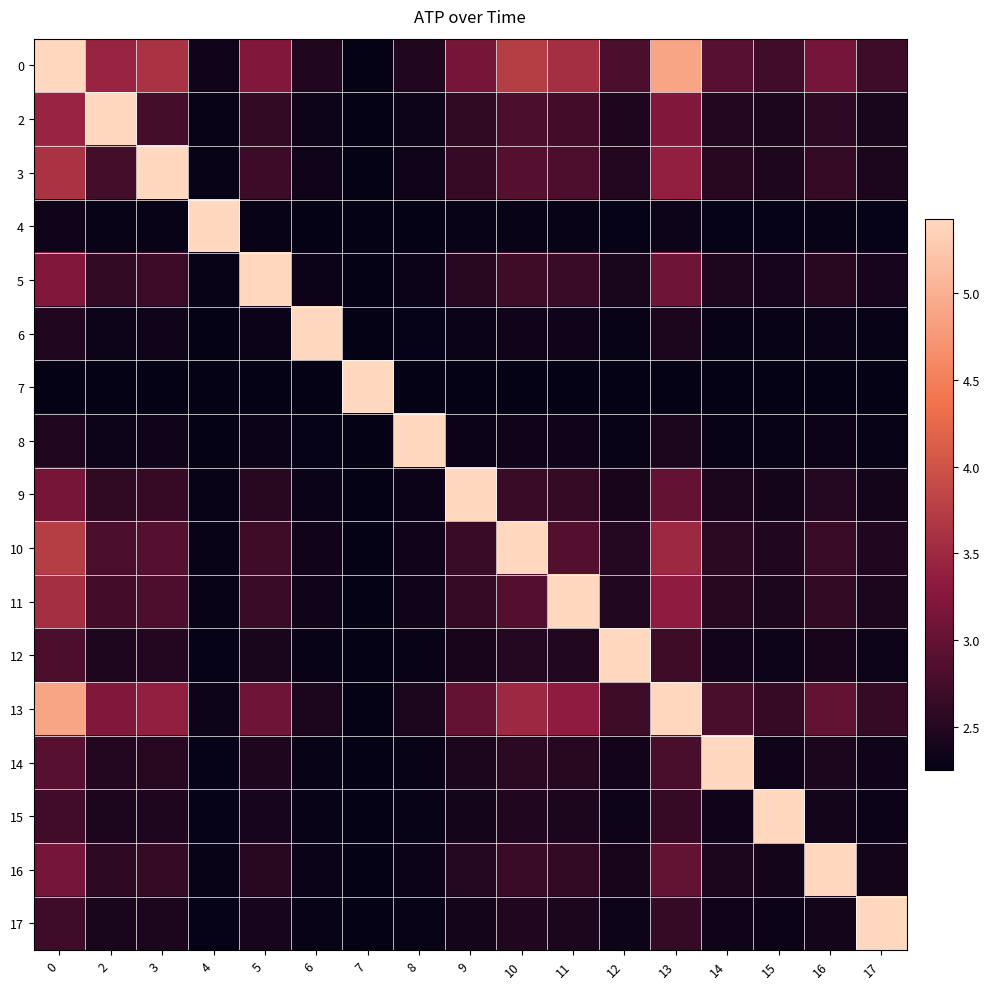

At how many categories does at least one series exceed 3?

17